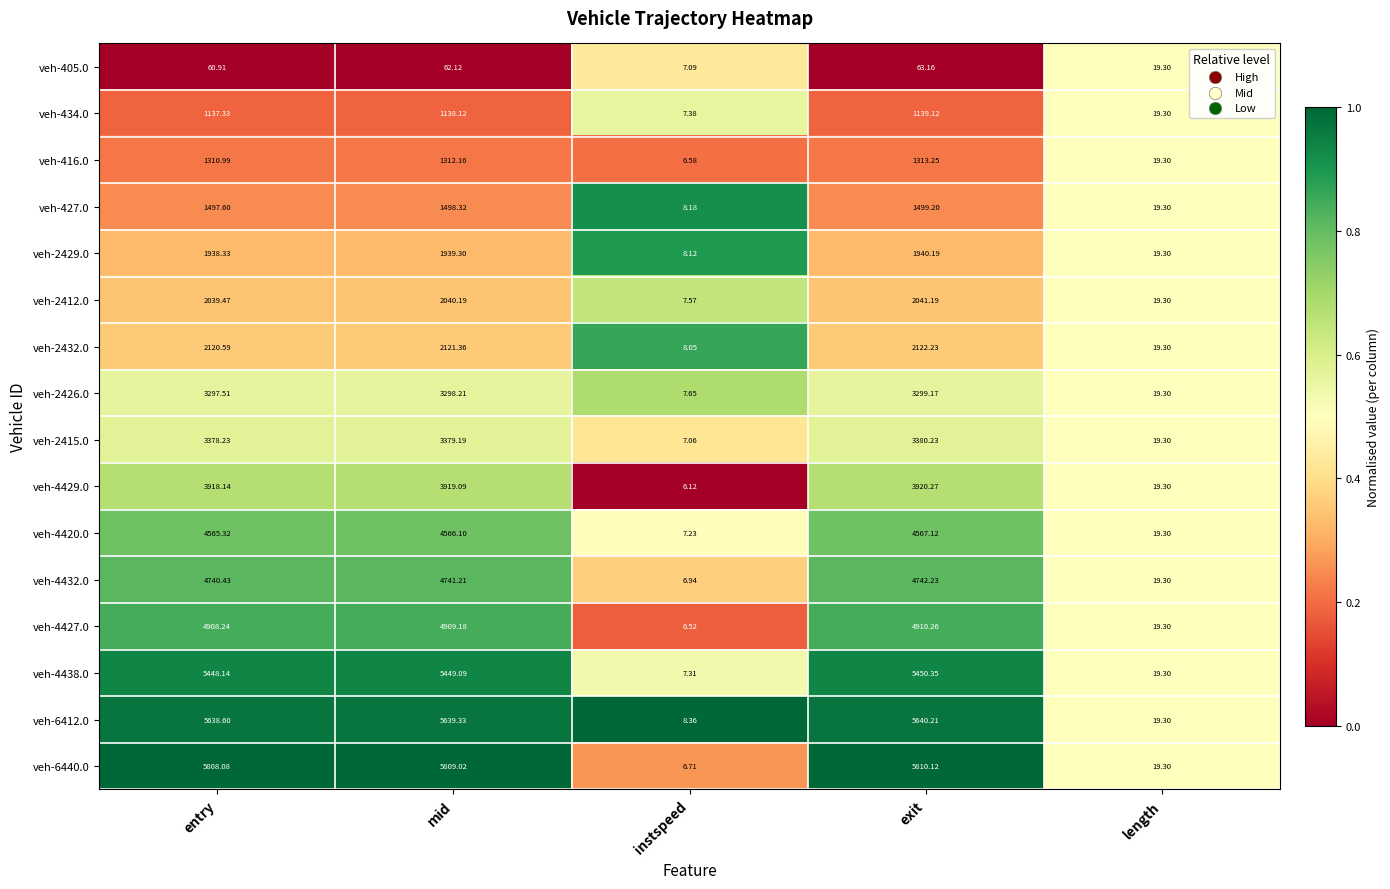

At exit, list the series in order from smallest to largest.

veh-405.0, veh-434.0, veh-416.0, veh-427.0, veh-2429.0, veh-2412.0, veh-2432.0, veh-2426.0, veh-2415.0, veh-4429.0, veh-4420.0, veh-4432.0, veh-4427.0, veh-4438.0, veh-6412.0, veh-6440.0